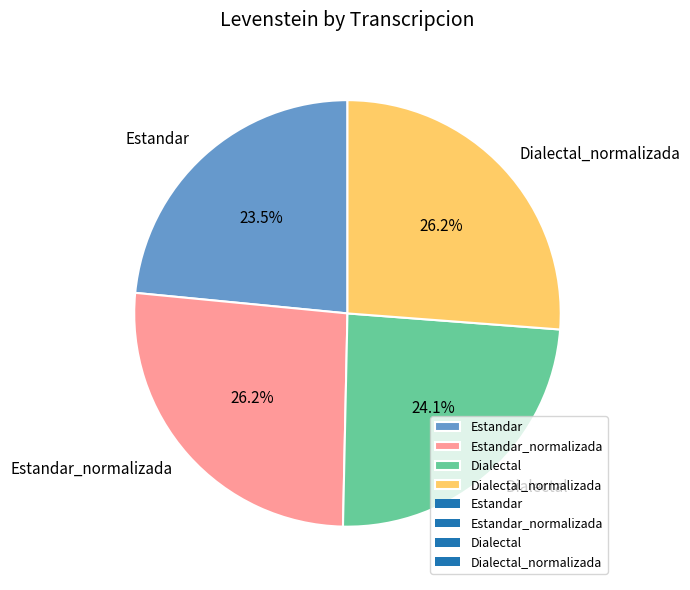

Between Estandar and Estandar_normalizada, which is larger?

Estandar_normalizada